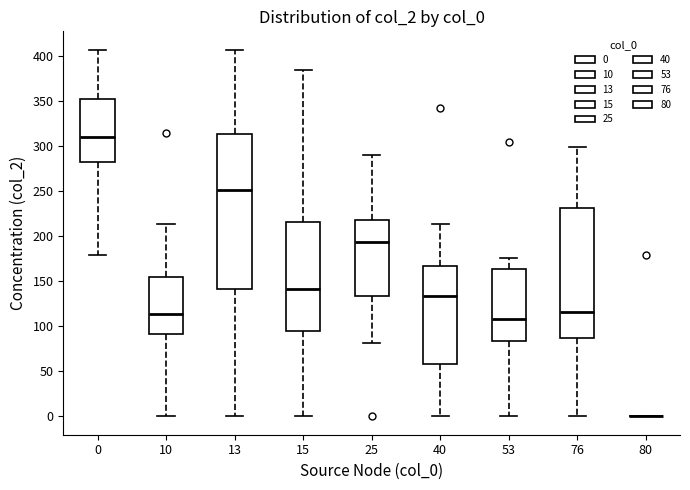

Which box is the tallest, from its lower edge to its upper edge?

13